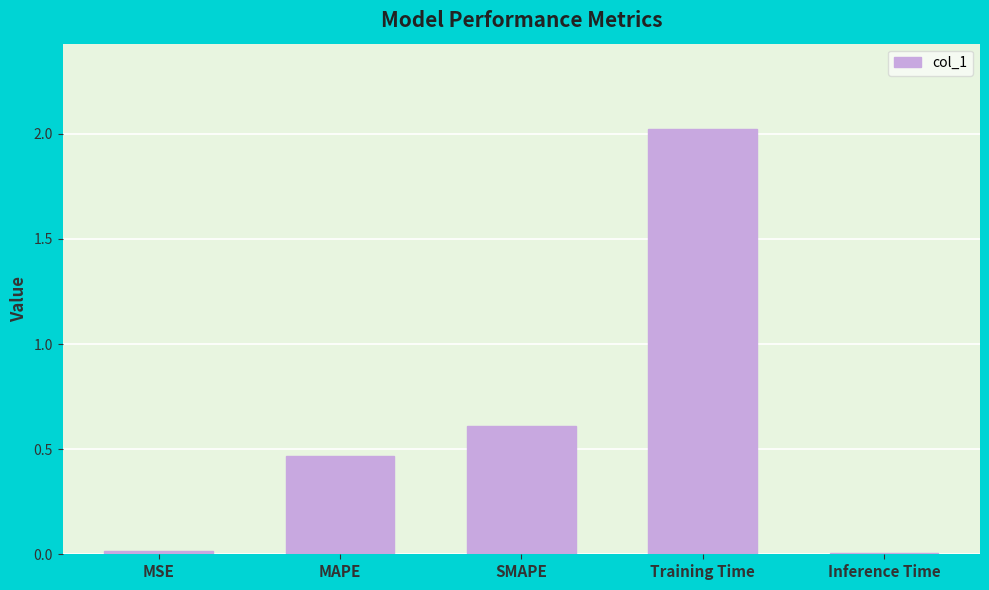

What is the change in value from MAPE to Inference Time?

-0.5